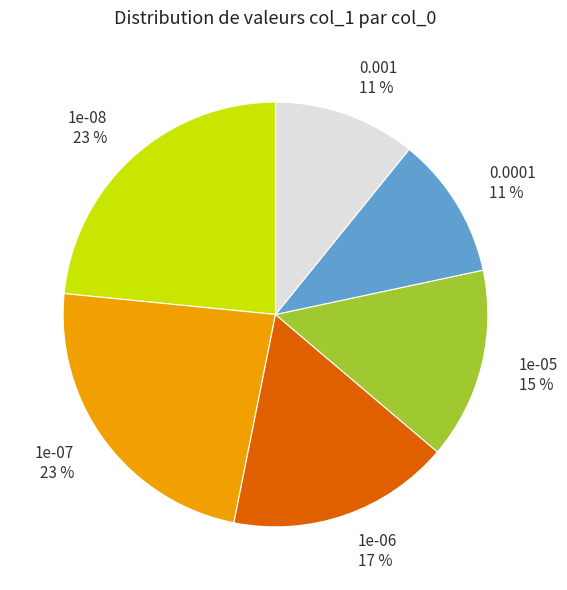

The 0.001 slice represents 11% of the pie. True or false?

True